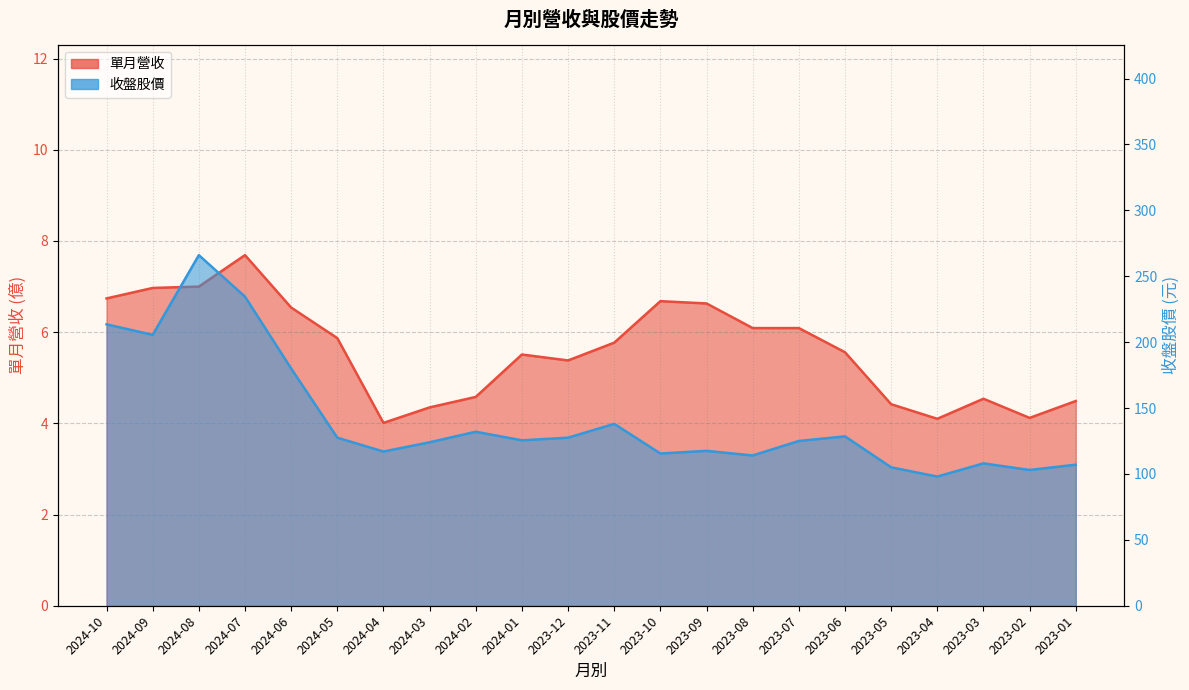

Reading left to right, list all the values displayed in this chart.

單月營收: 2024-10=6.7	2024-09=7.0	2024-08=7.0	2024-07=7.7	2024-06=6.5	2024-05=5.9	2024-04=4.0	2024-03=4.3	2024-02=4.6	2024-01=5.5	2023-12=5.4	2023-11=5.8	2023-10=6.7	2023-09=6.6	2023-08=6.1	2023-07=6.1	2023-06=5.6	2023-05=4.4	2023-04=4.1	2023-03=4.5	2023-02=4.1	2023-01=4.5
收盤股價: 2024-10=213.5	2024-09=205.5	2024-08=266.0	2024-07=234.5	2024-06=180.0	2024-05=127.5	2024-04=117.0	2024-03=124.0	2024-02=132.0	2024-01=125.5	2023-12=127.5	2023-11=138.0	2023-10=115.5	2023-09=117.5	2023-08=114.0	2023-07=125.0	2023-06=128.5	2023-05=105.0	2023-04=98.0	2023-03=108.0	2023-02=103.0	2023-01=107.0